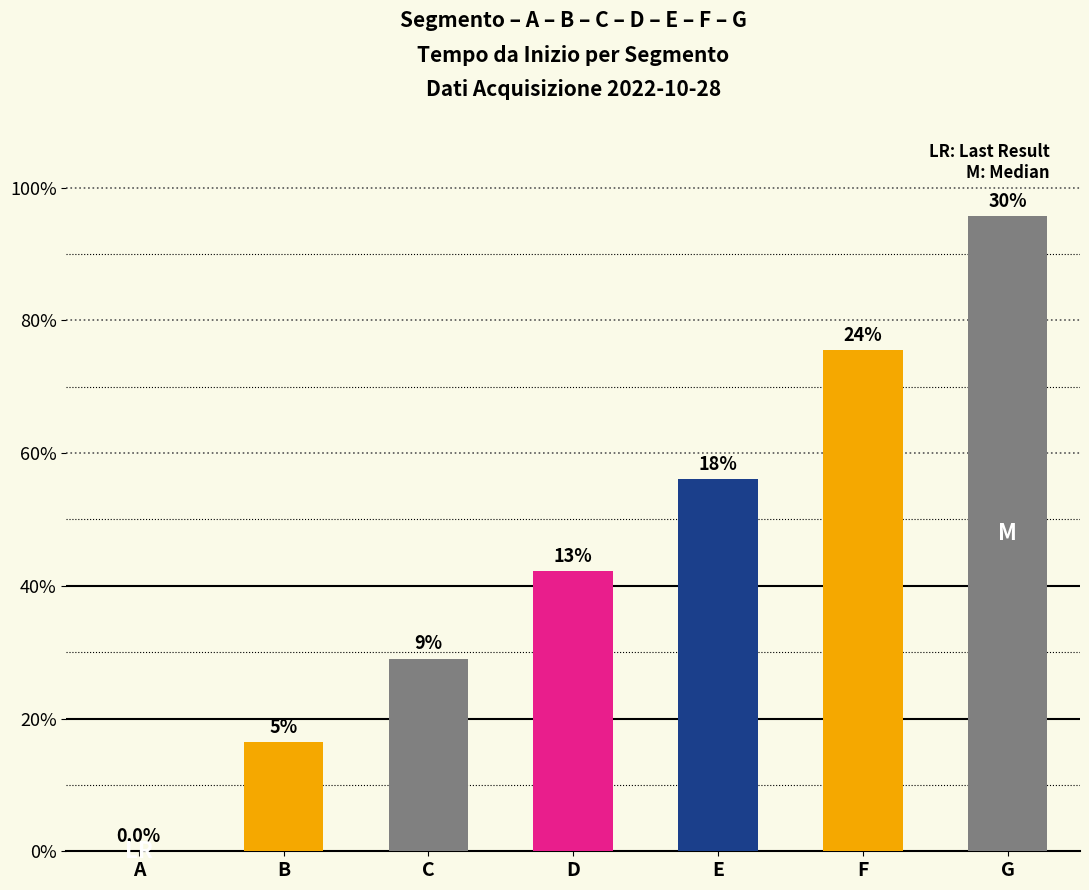

Where does the data first go above 42?

D